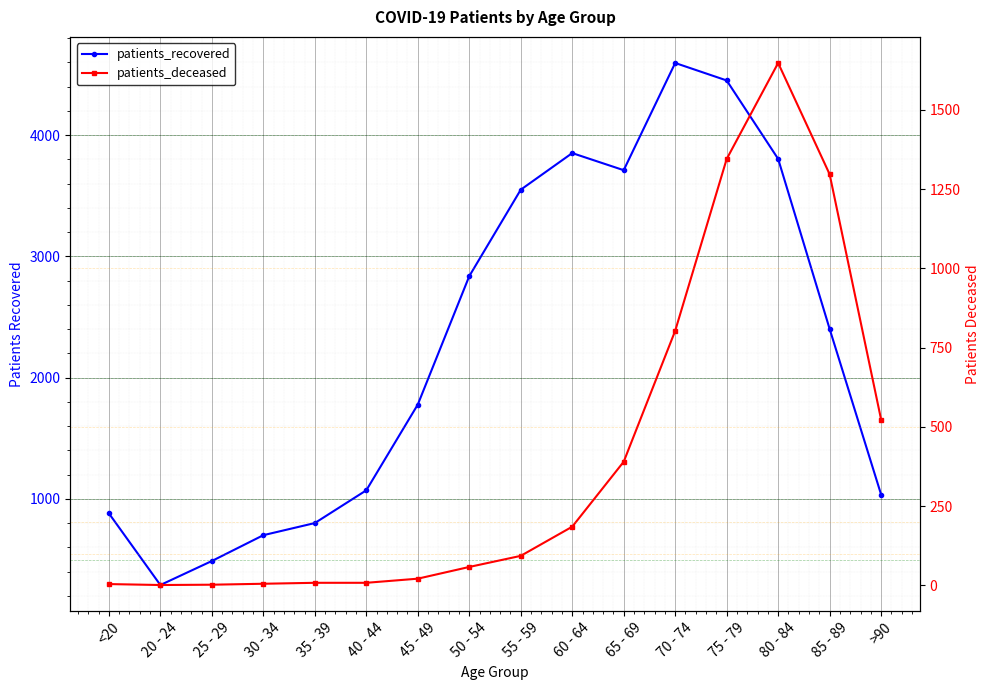

What is the difference between the maximum and second lowest values in the patients_recovered series?

4107